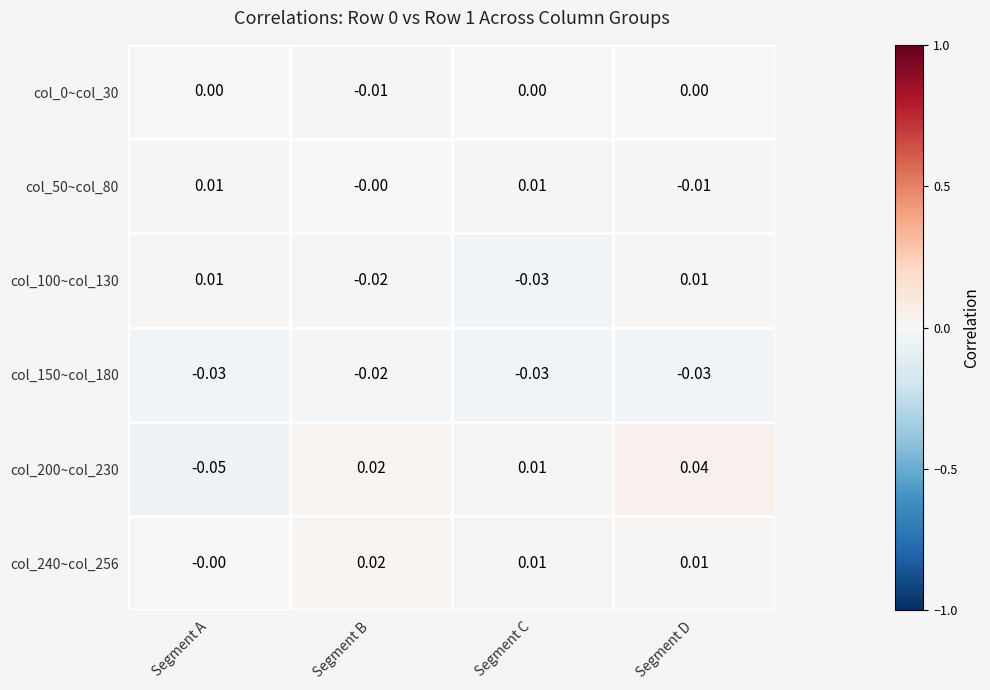

Which series has the largest range (max minus min)?

col_200~col_230